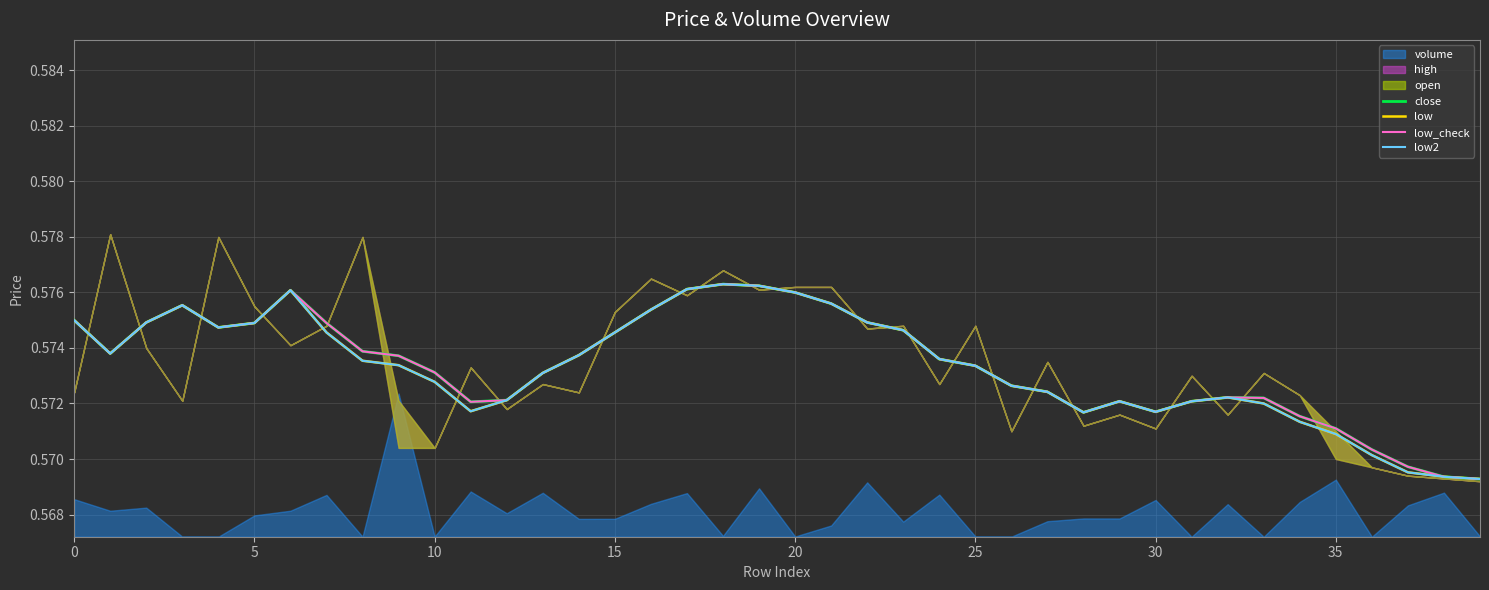

Which series changed the most between 35 and 39?

close